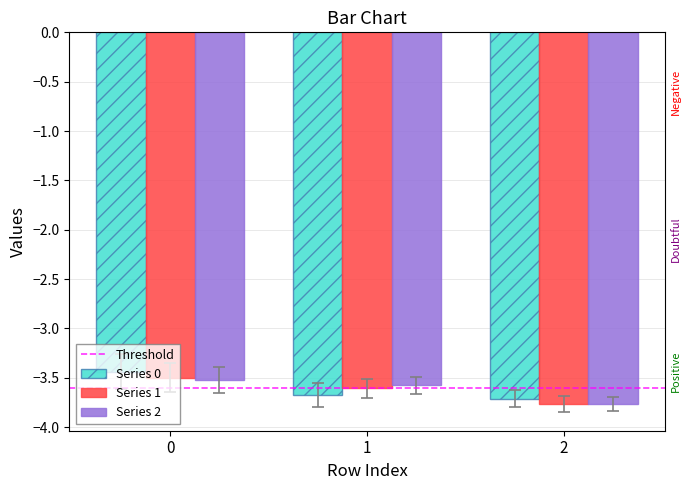

What is the total value across all series at 2?

-11.2